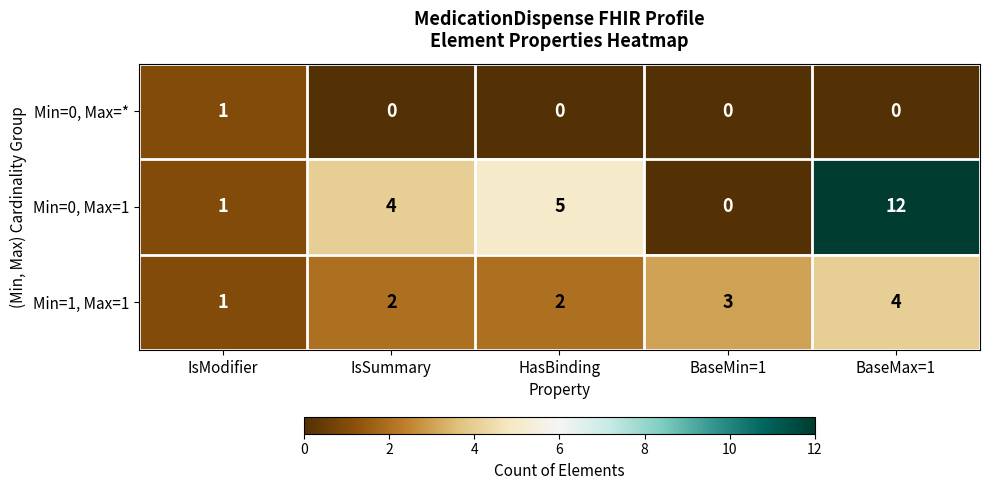

Which series has the widest spread of values?

Min=0, Max=1